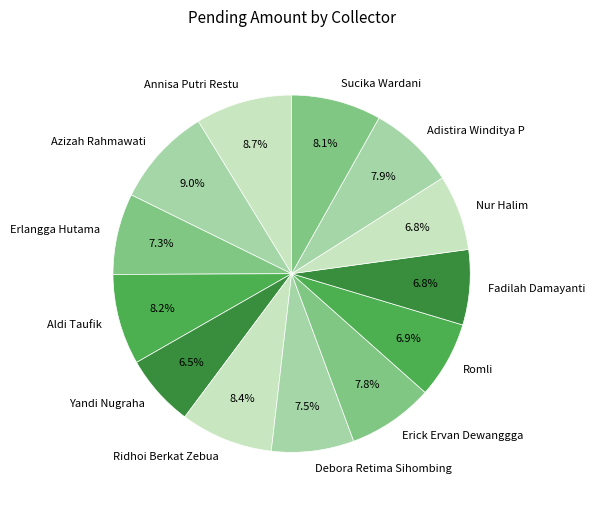

What percentage is the Adistira Winditya P slice, to the nearest percent?

8%